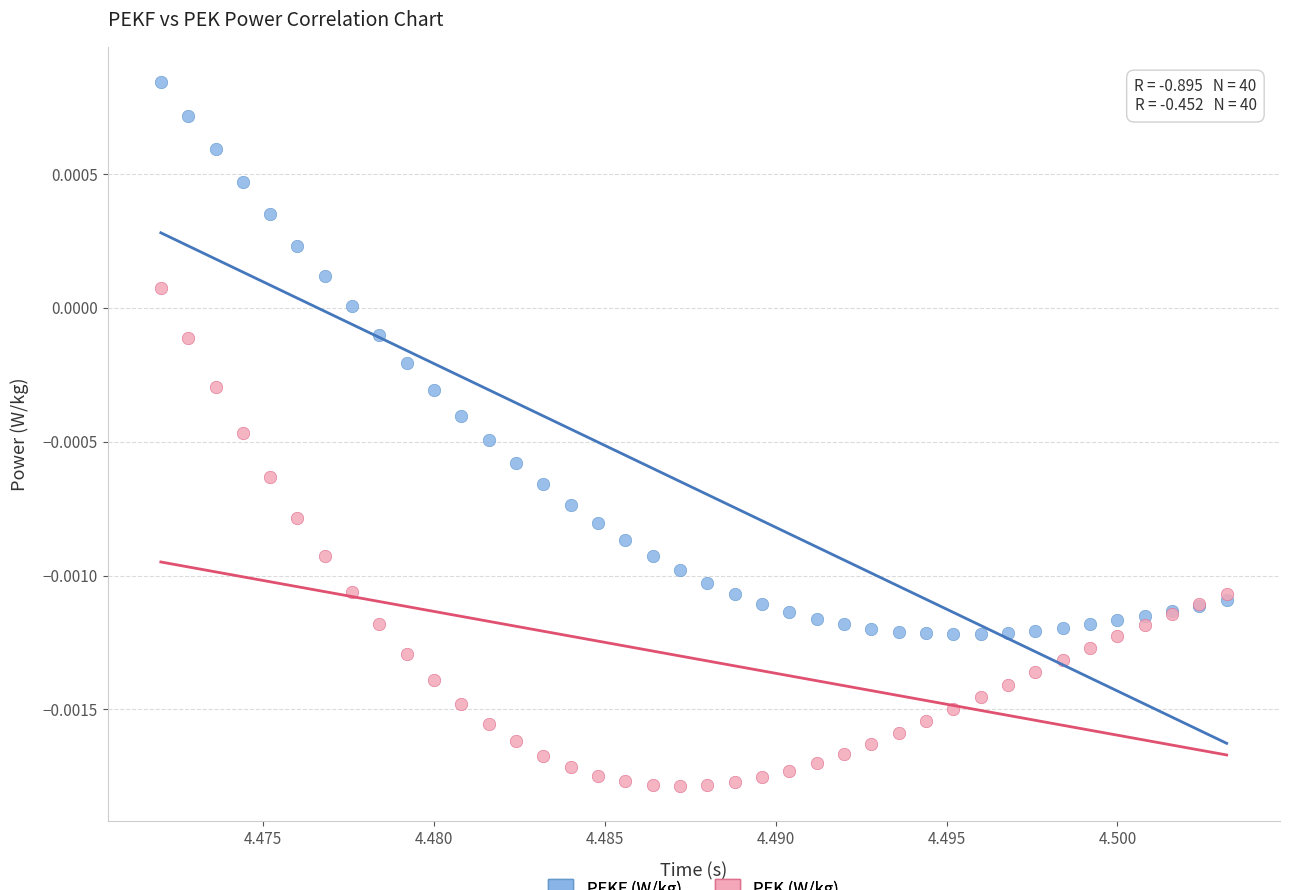

Which series contains the highest Y value?

PEKF (W/kg)